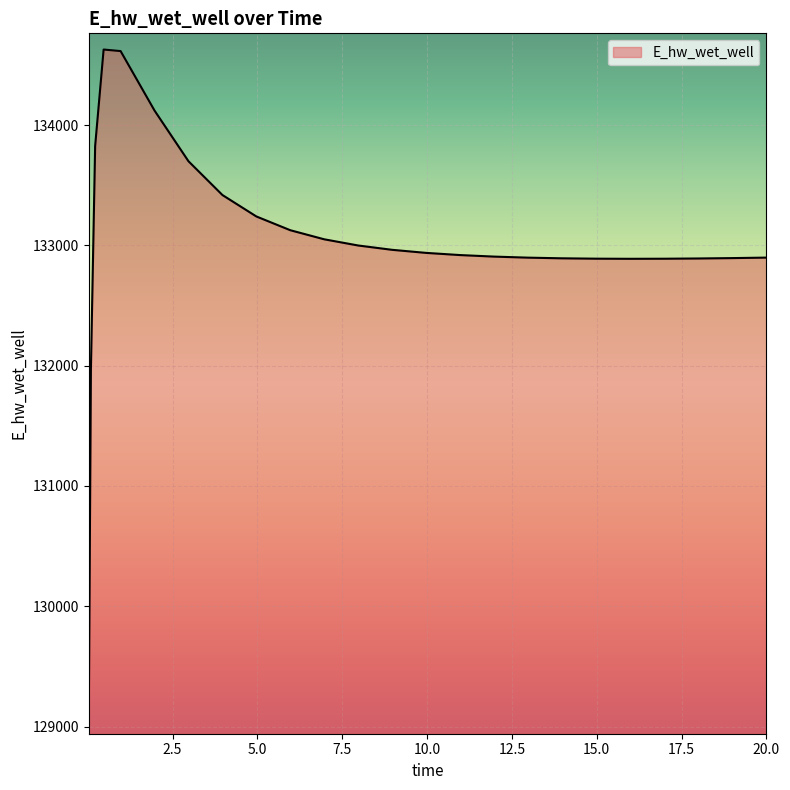

What is the minimum value shown in the chart?

129070.2